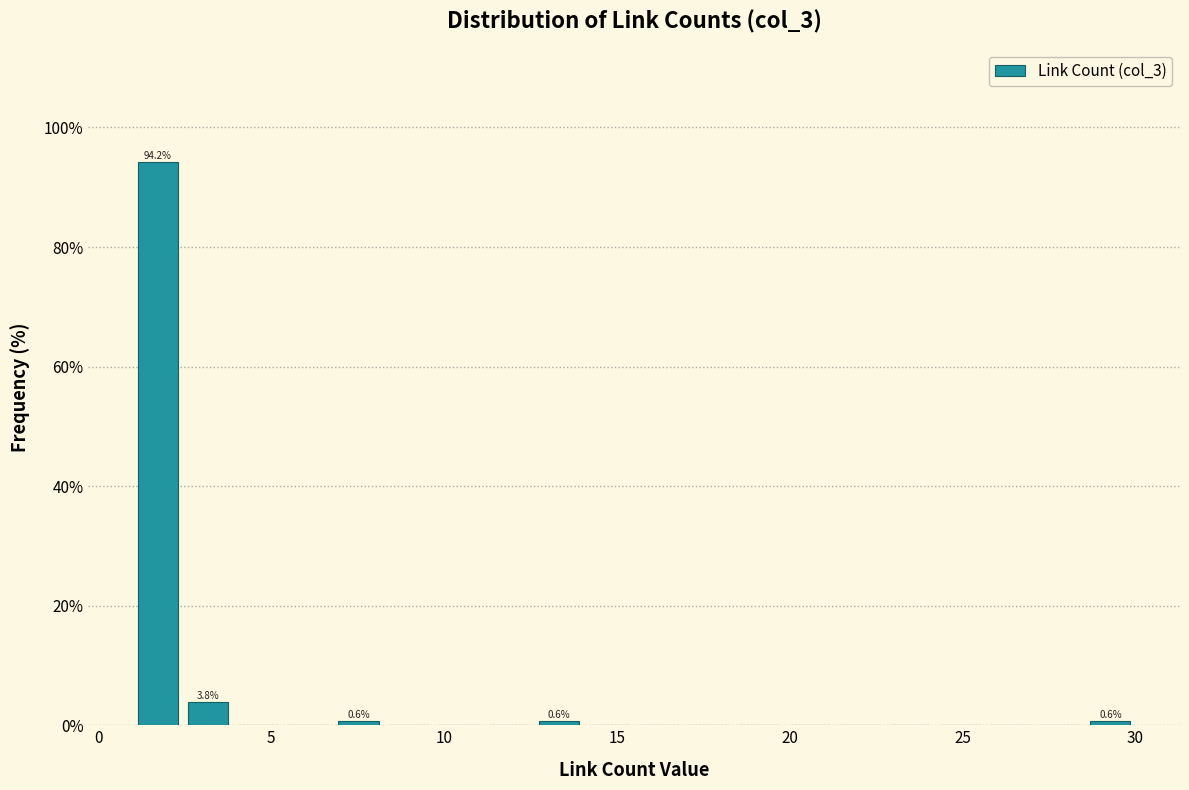

Read against the x-axis, roughly where is the centre of the tallest bar?

1.5